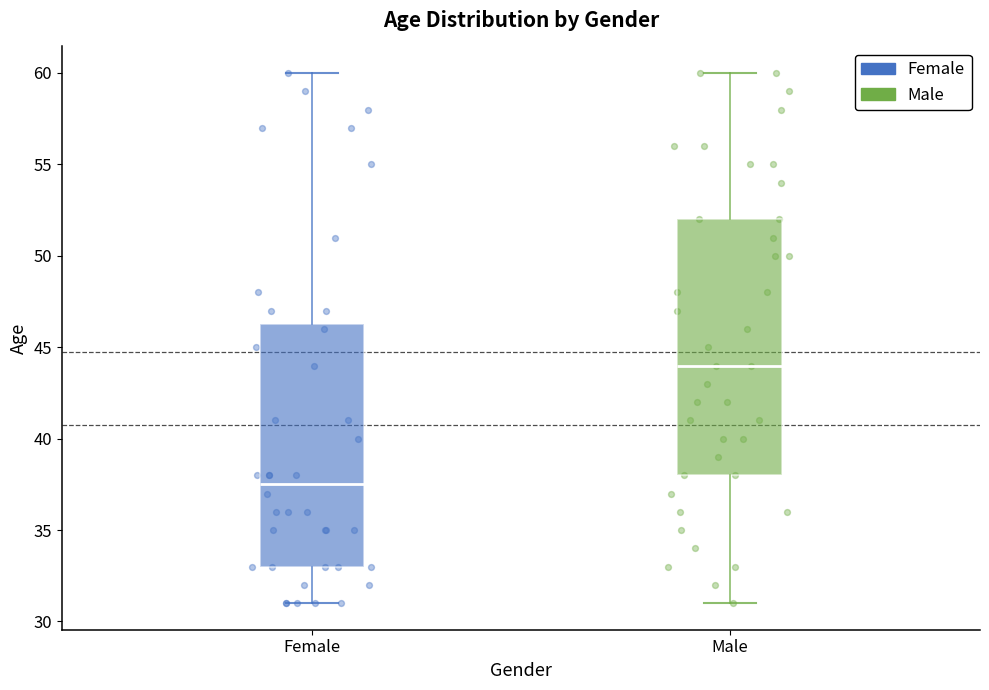

Reading left to right, transcribe this box plot: for each box, give where its median line is, the range the box spans, and where its two whiskers end, as read against the y-axis. The values are not printed on the chart, so give them approximately, as read against the axis.

Female: median 37.5, box 33.0 to 46.5, whiskers 31.0 to 60.0
Male: median 44.0, box 38.0 to 52.0, whiskers 31.0 to 60.0